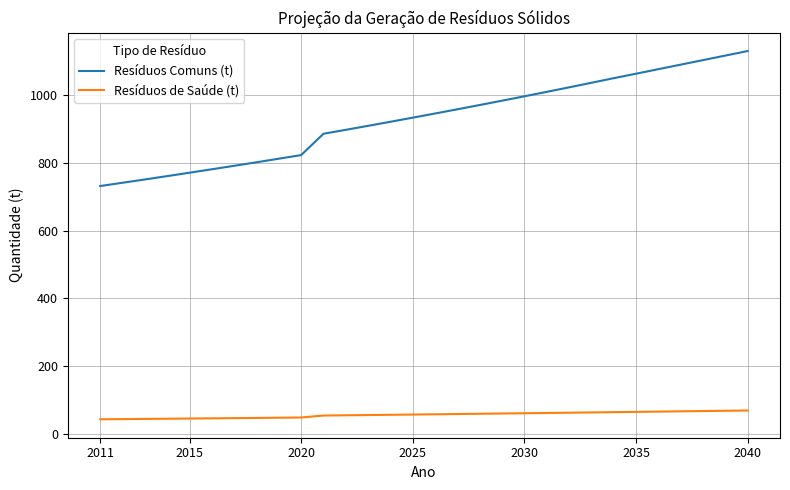

List the series in order of their overall mean, lowest first.

Resíduos de Saúde (t), Resíduos Comuns (t)